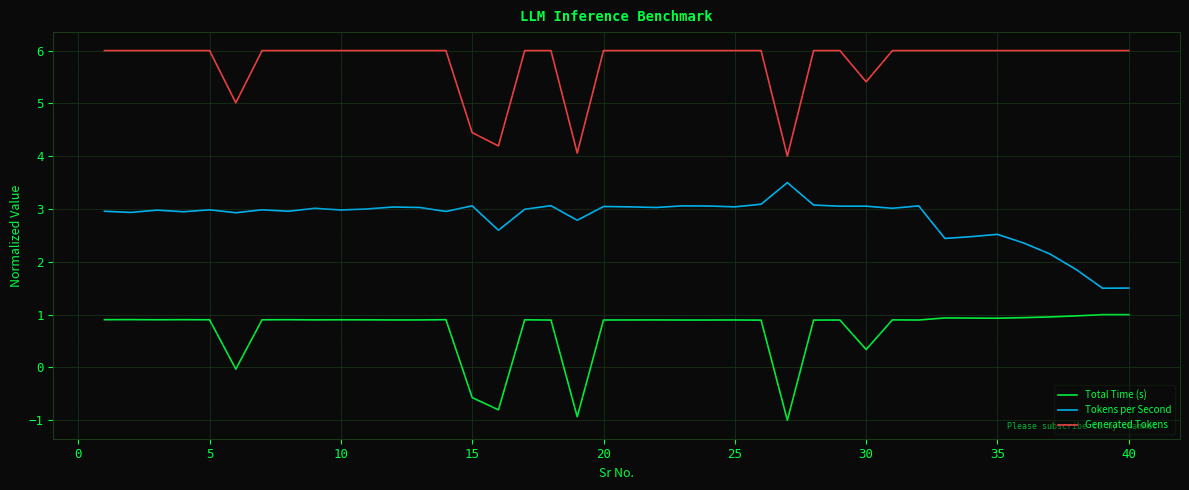

Is this an area chart (filled region under the line)?

No